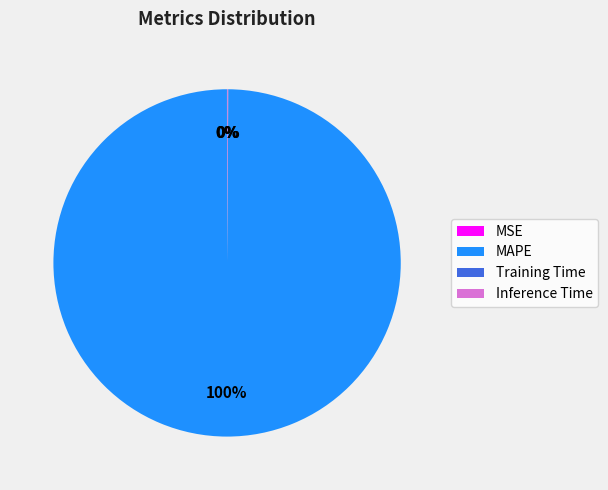

Which slice is the largest?

MAPE